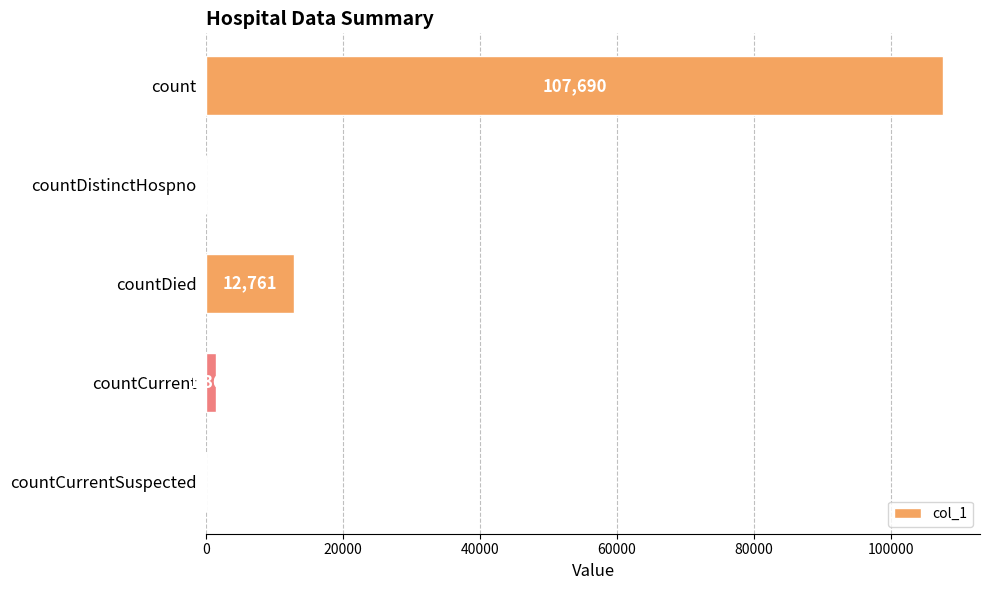

What is the change in value from countDied to countCurrentSuspected?

-12761